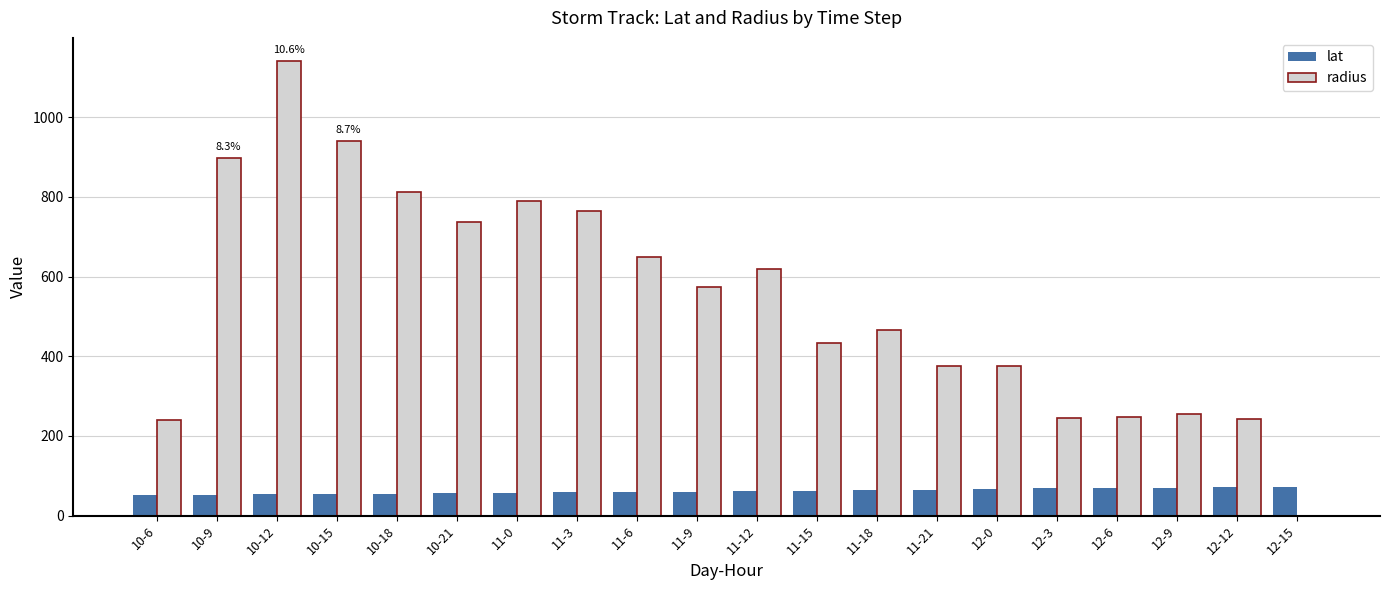

Where is radius nearest to the value 570?

11-9